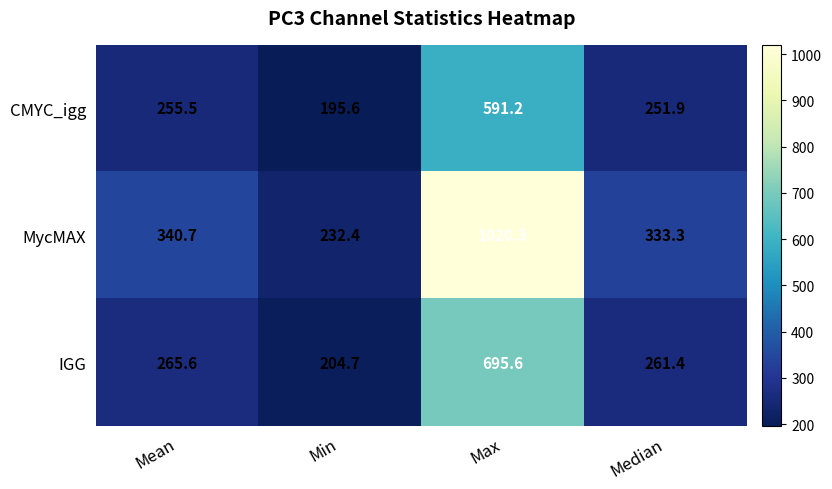

What is the difference between the highest and lowest values at Max?

429.1